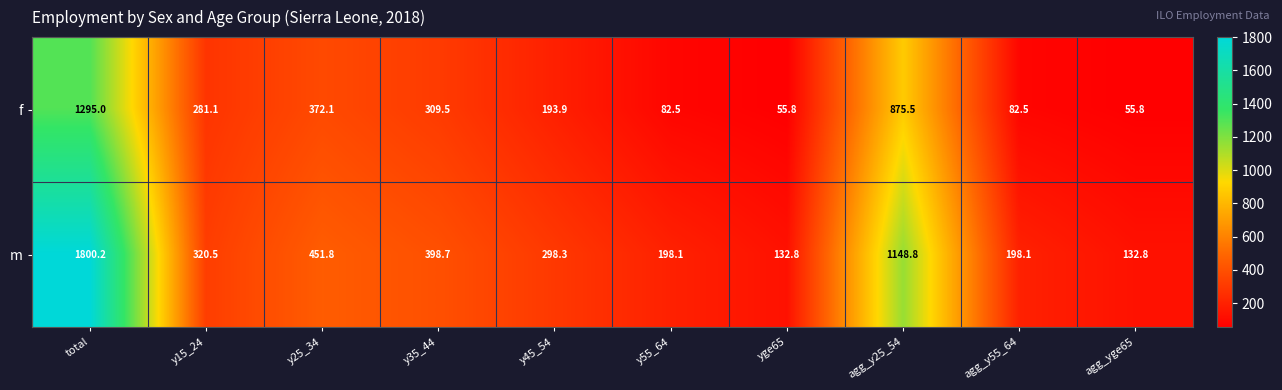

How many data points in m are above 320?

5